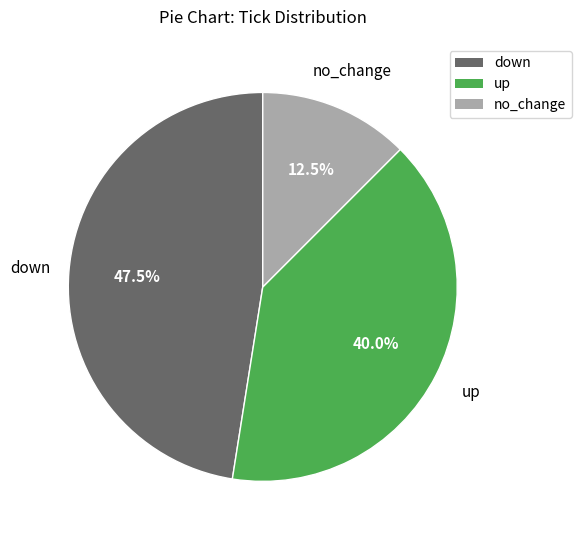

What is the total percentage of down and no_change?

60.0%